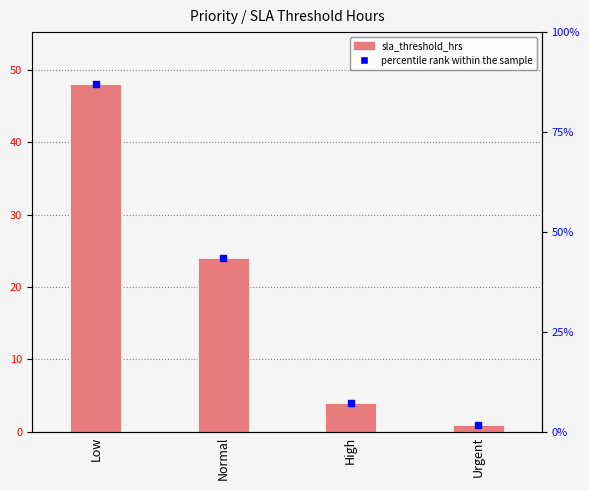

Rank the categories by value from highest to lowest.

Low, Normal, High, Urgent